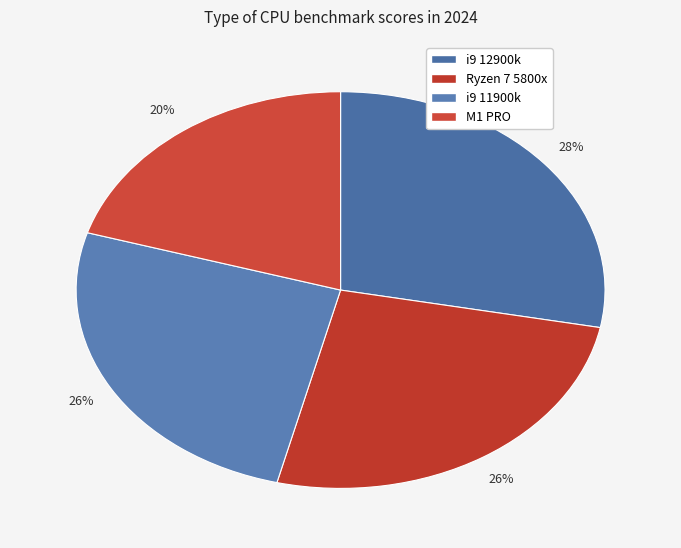

To the nearest percent, what is the average slice percentage?

25%